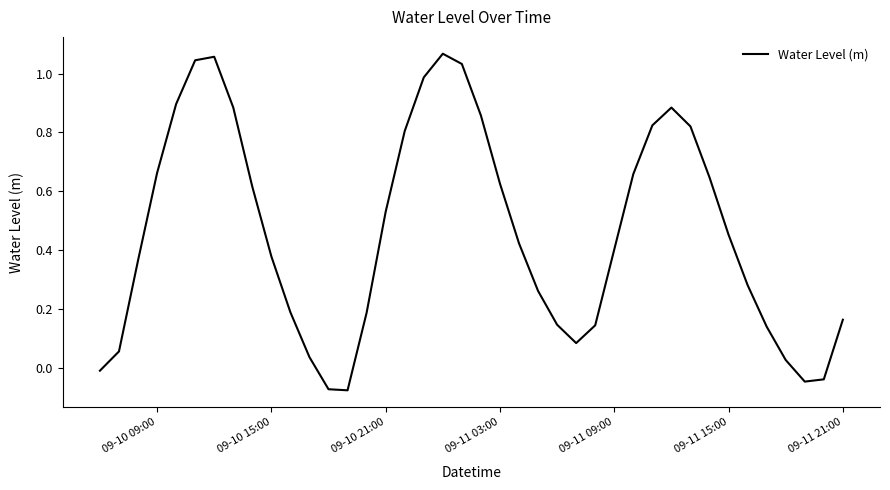

Reading right to left, list all the values displayed in this chart.

0.2	-0.0	-0.0	0.0	0.1	0.3	0.5	0.6	0.8	0.9	0.8	0.7	0.4	0.1	0.1	0.1	0.3	0.4	0.6	0.9	1.0	1.1	1.0	0.8	0.5	0.2	-0.1	-0.1	0.0	0.2	0.4	0.6	0.9	1.1	1.0	0.9	0.7	0.4	0.1	-0.0